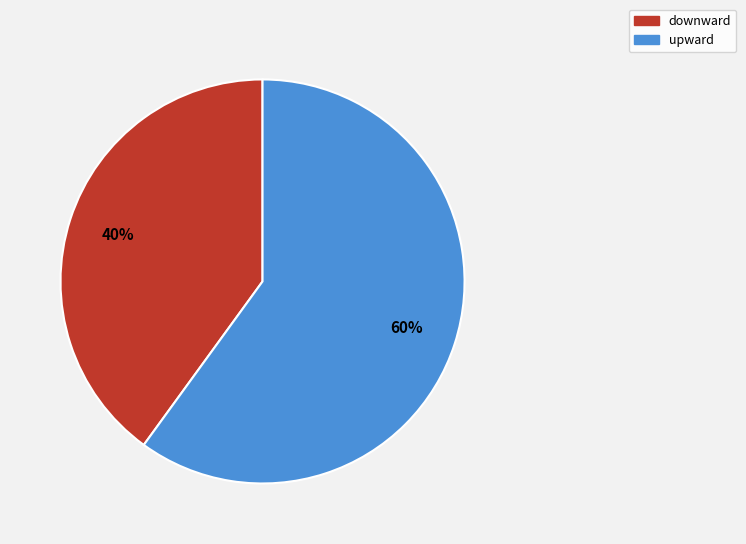

Count the number of slices in the pie.

2